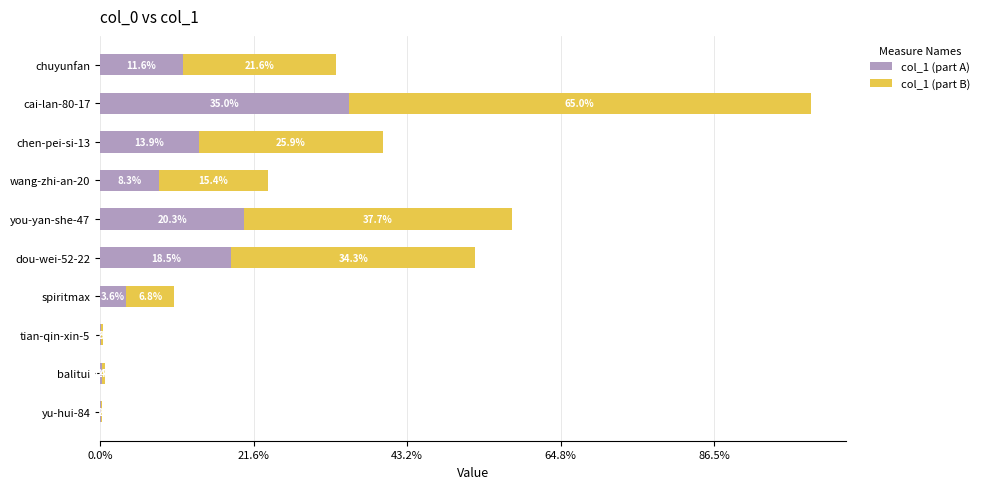

What are all the series names shown in the legend?

col_1 (part A), col_1 (part B)